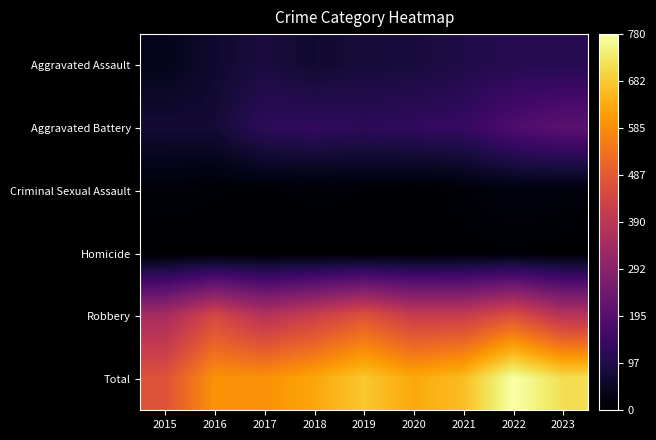

How many data points does each series have?

9